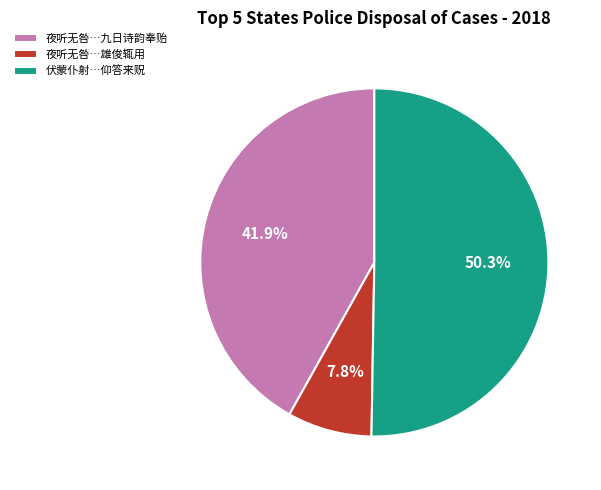

How much of the chart is everything except 夜听无咎…雄俊辄用?

92.2%